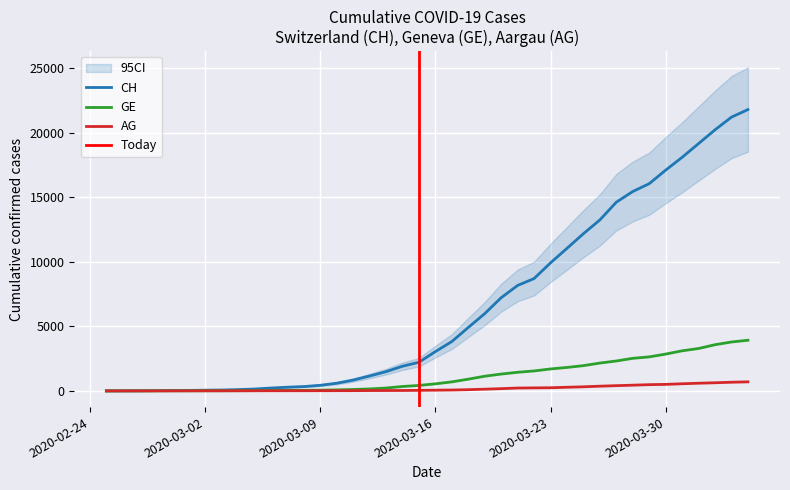

At how many categories does at least one series exceed 6738?

16